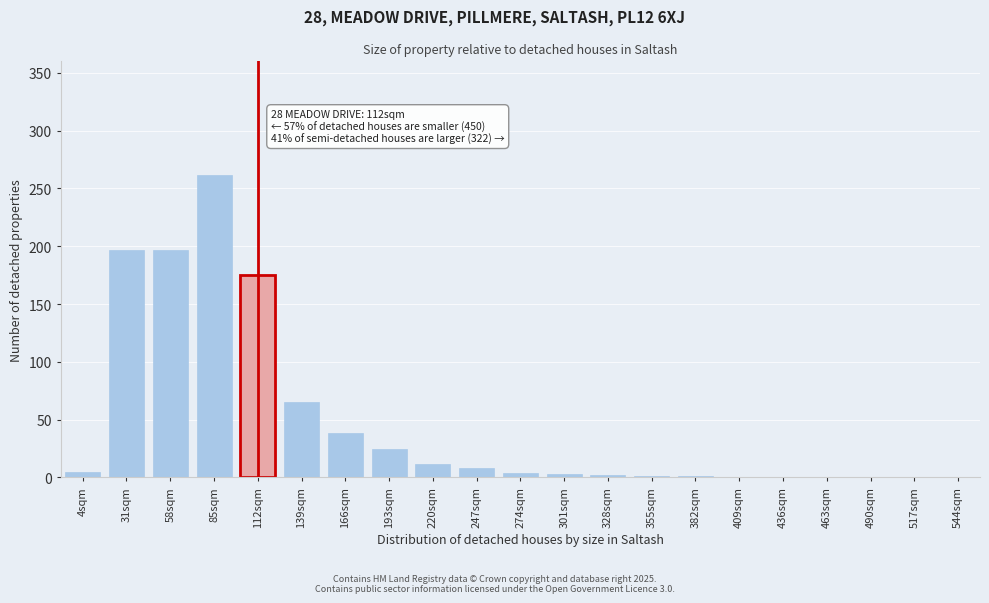

What is the greatest value displayed?

262